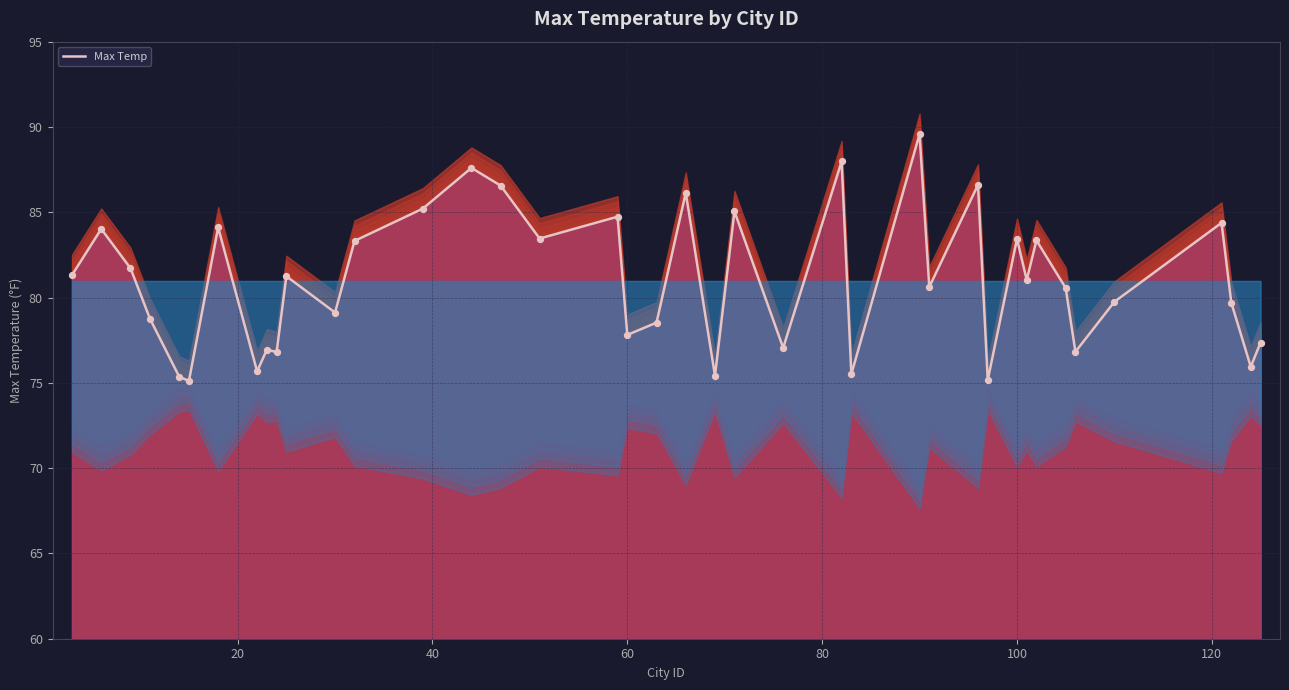

What is the minimum value for Max Temp?

75.1